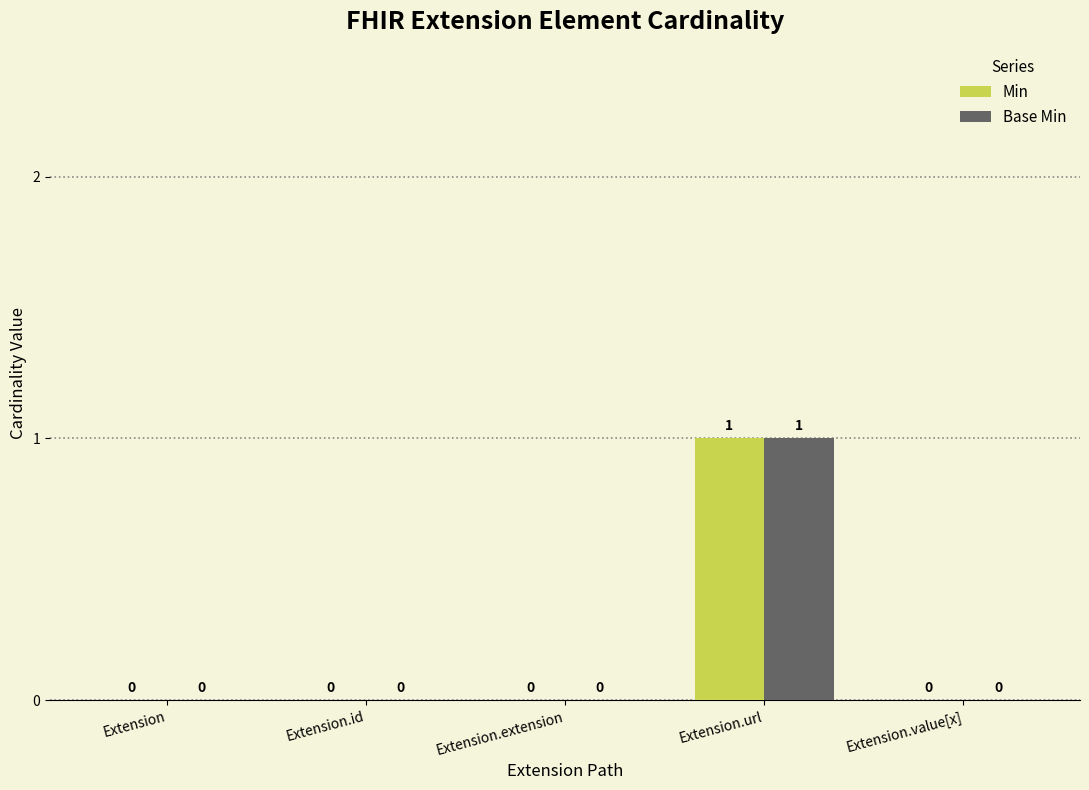

Is the value of Min at Extension.value[x] greater than the value of Base Min at Extension.url?

No